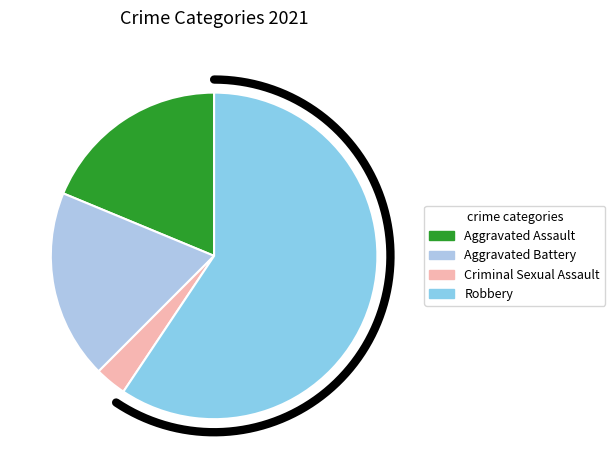

What percentage is the Aggravated Assault slice, to the nearest percent?

19%